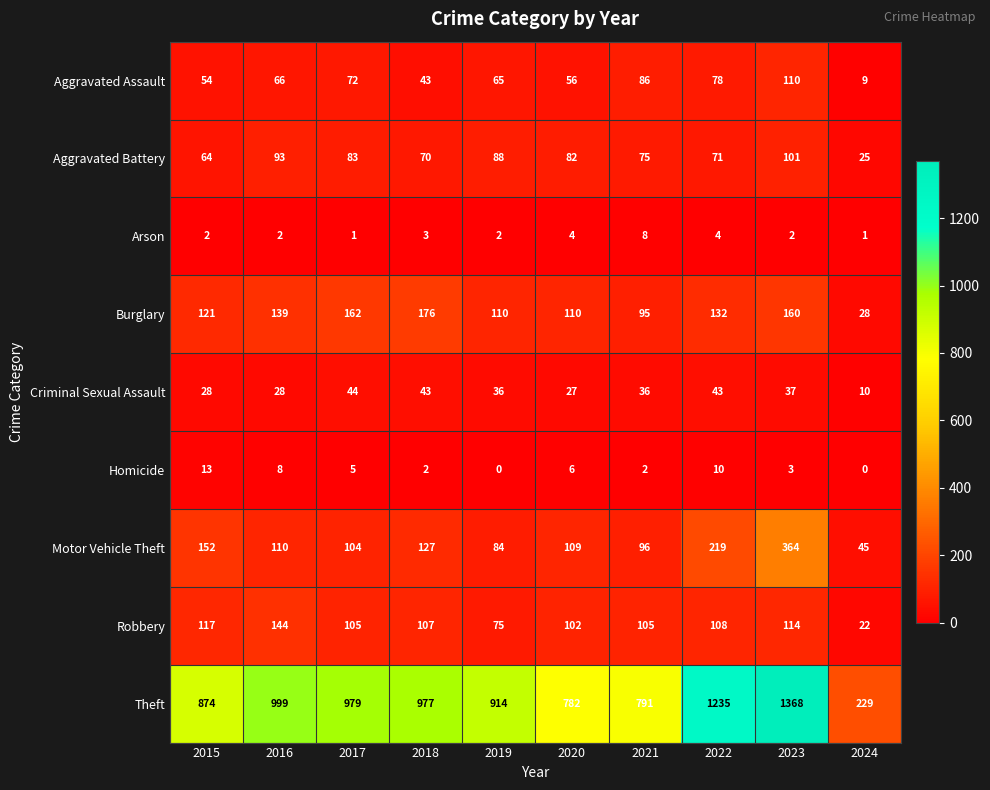

What is the difference between the second highest and second lowest values in the Aggravated Battery series?

29